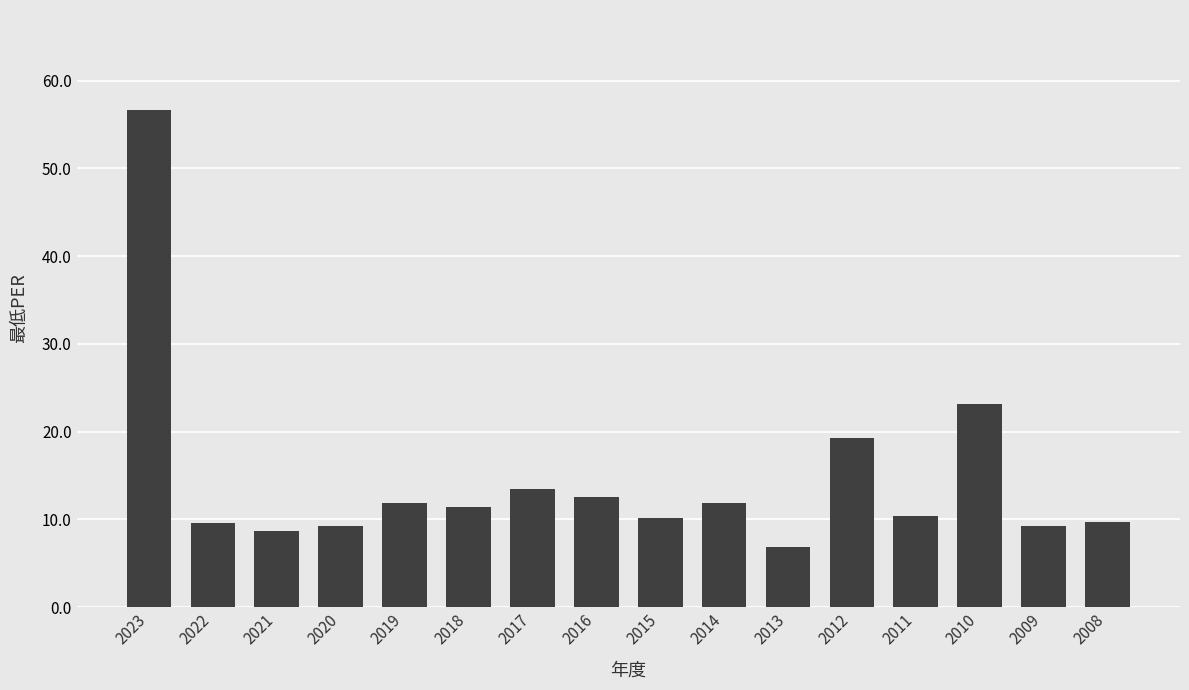

Which has a higher value, 2013 or 2012?

2012